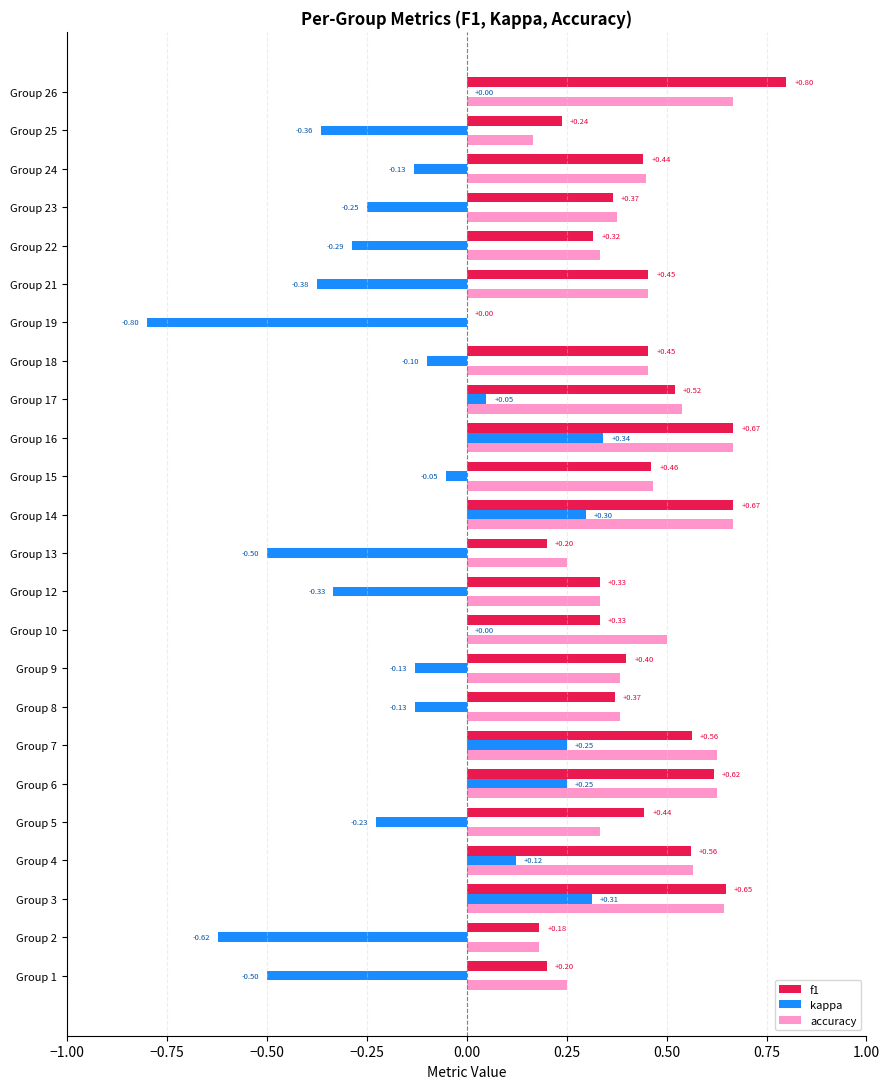

Which series changed the most between Group 1 and Group 3?

kappa